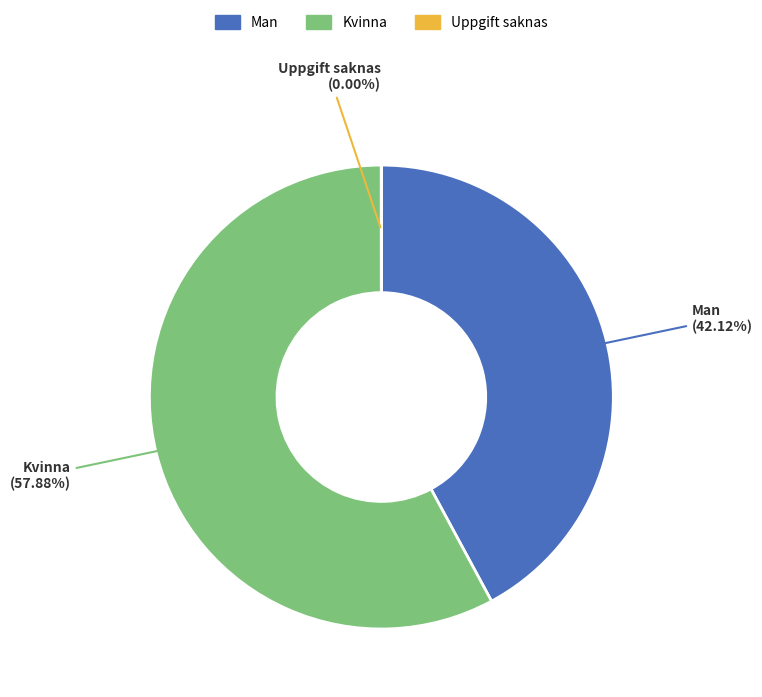

Is there any slice that represents more than half of the pie?

Yes